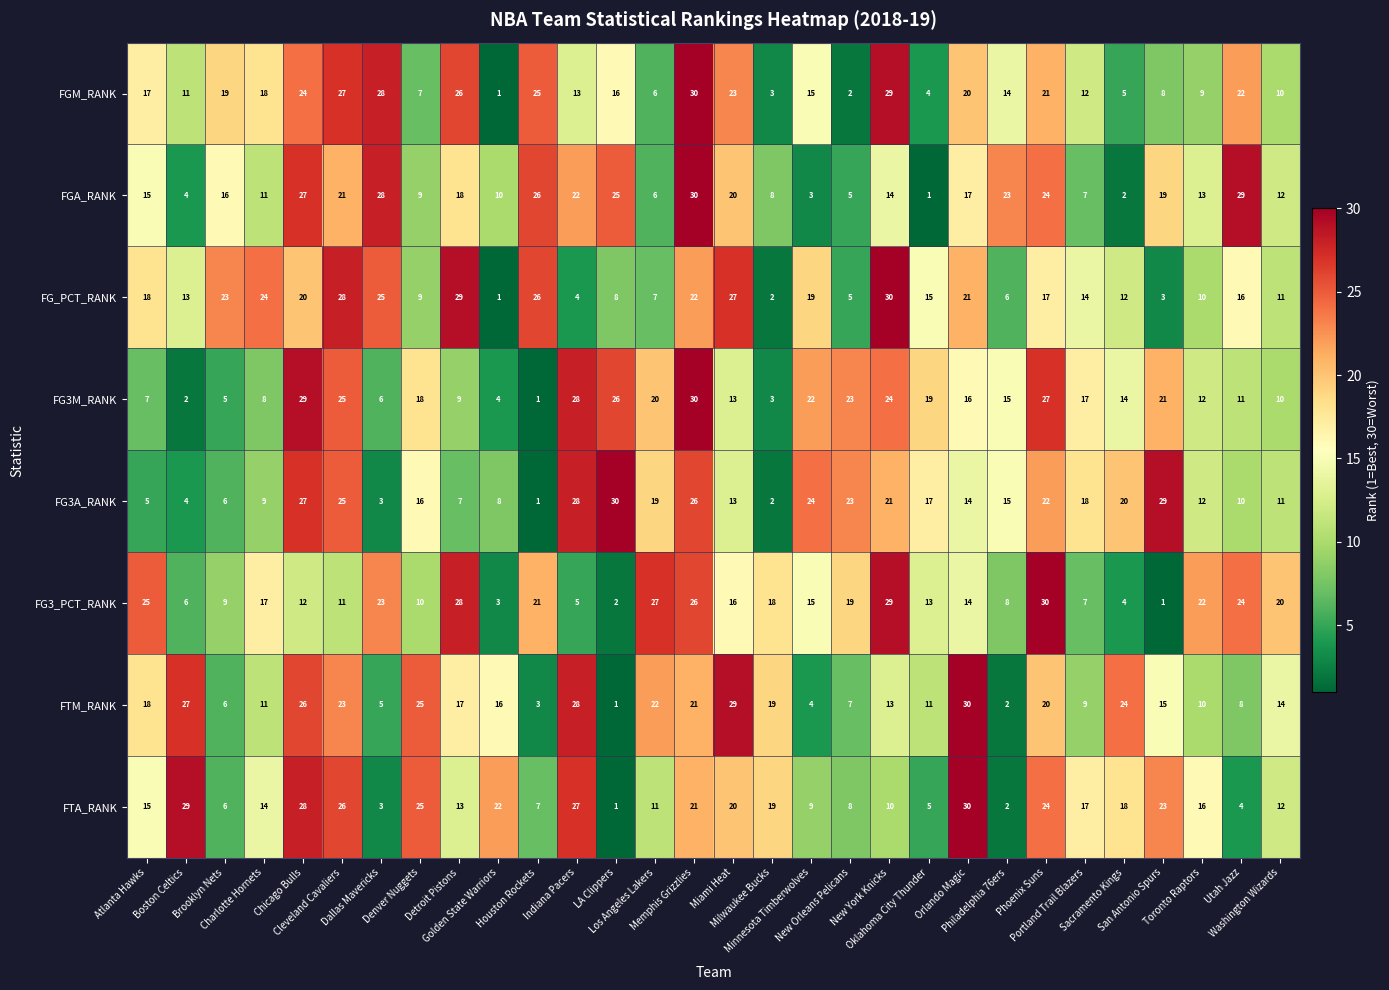

What is the highest value of the FTA_RANK series?

30